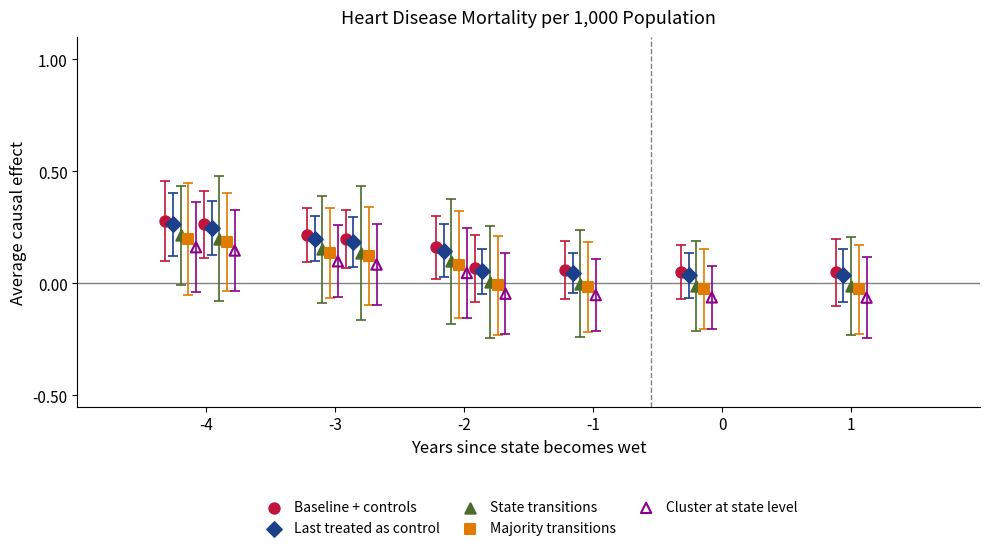

Which series has the widest spread of Y values?

Baseline + controls